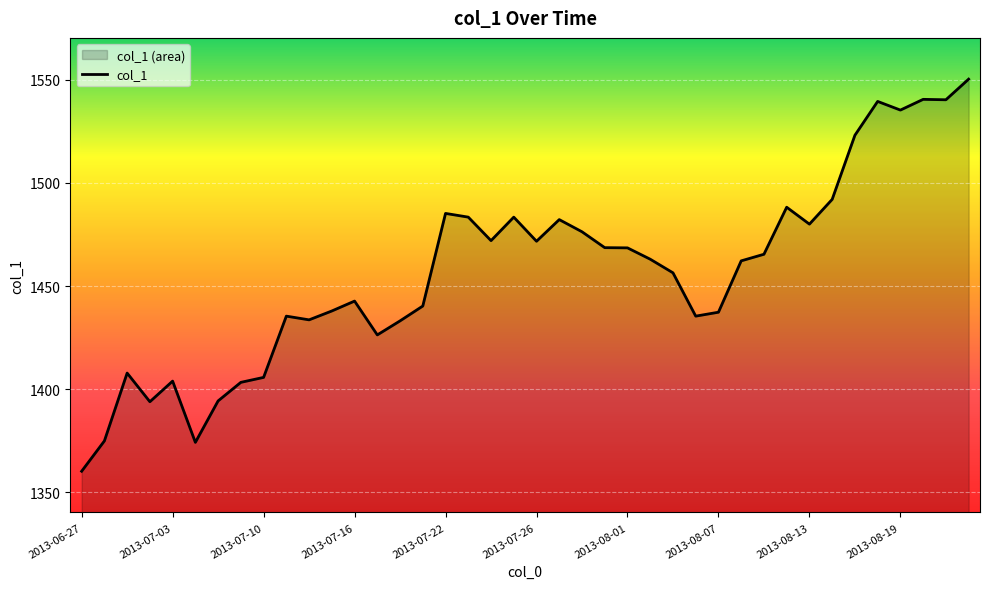

What is the difference between the second highest and minimum values?

180.3